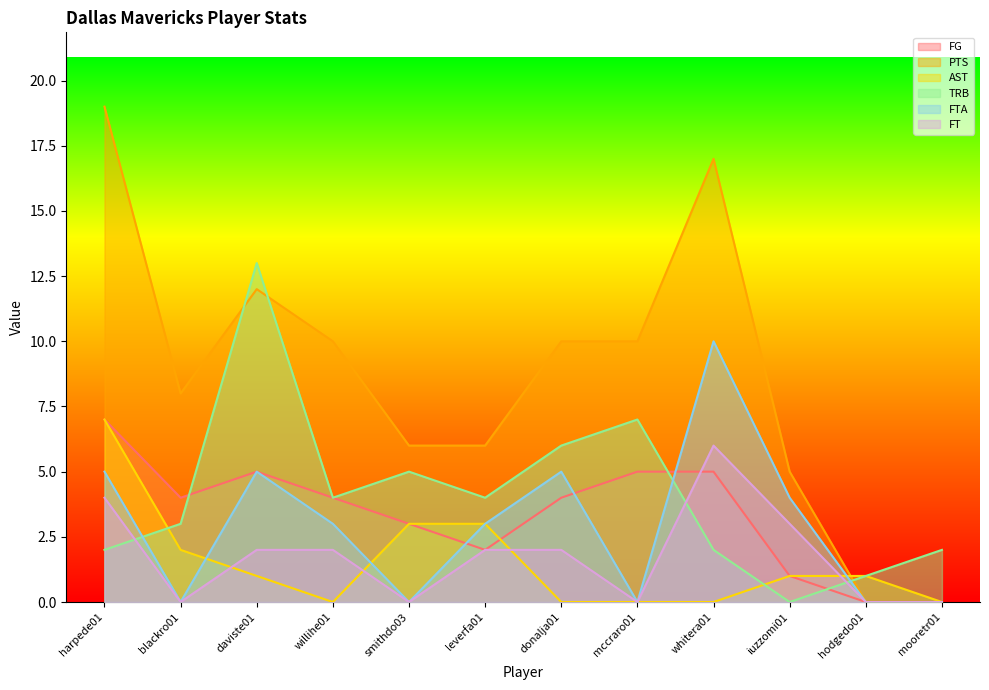

What is the label of the 7th point from the right?

leverfa01